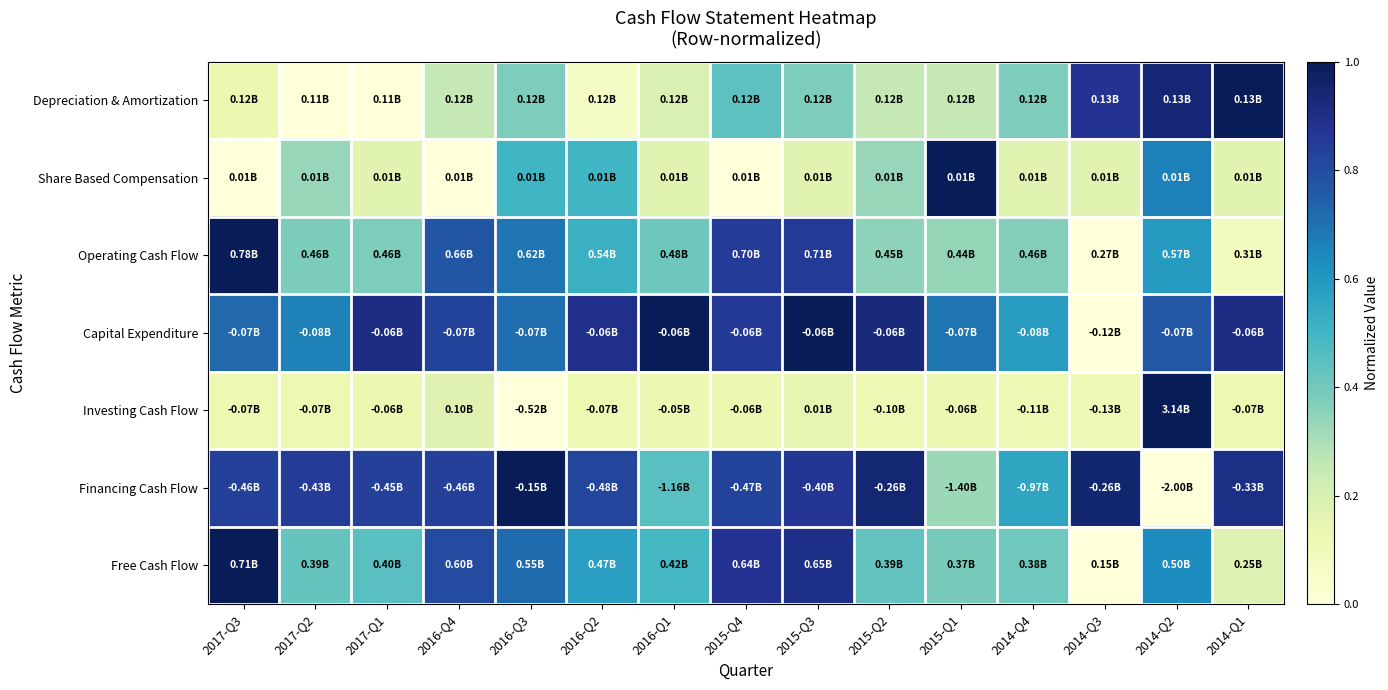

What is the difference between the highest and lowest values at 2017-Q3?

1.0